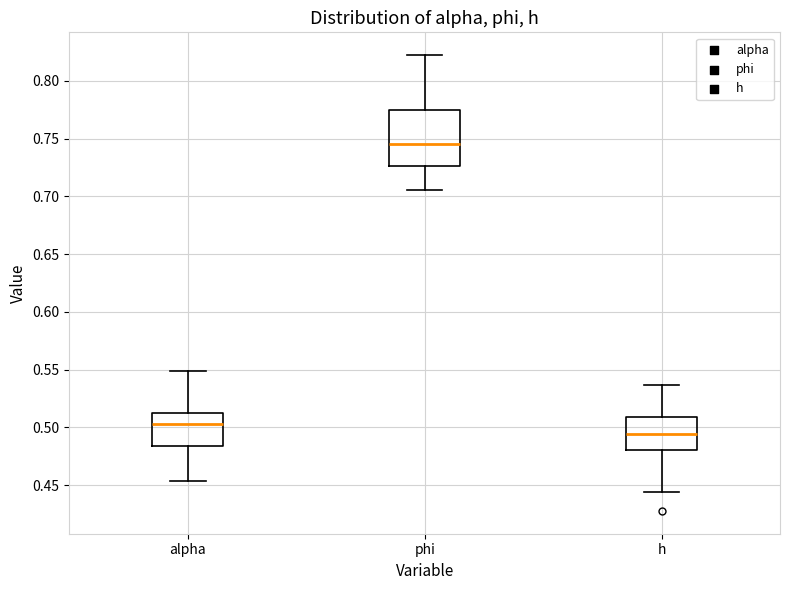

Reading left to right, transcribe this box plot: for each box, give where its median line is, the range the box spans, and where its two whiskers end, as read against the y-axis. The values are not printed on the chart, so give them approximately, as read against the axis.

alpha: median 0.505, box 0.485 to 0.510, whiskers 0.455 to 0.550
phi: median 0.745, box 0.725 to 0.775, whiskers 0.705 to 0.820
h: median 0.495, box 0.480 to 0.510, whiskers 0.445 to 0.535